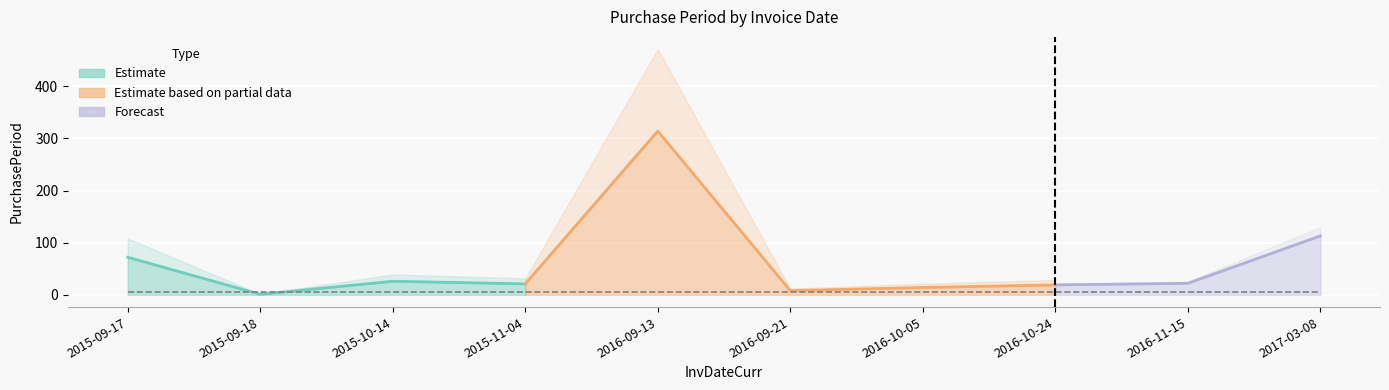

How many interior local valleys (lower than both neighbors) does the data have?

3